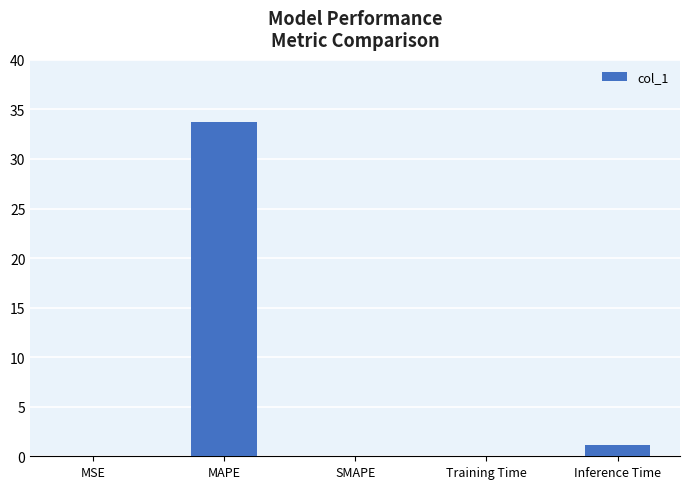

The chart shows a value of 0.0 at SMAPE. True or false?

True